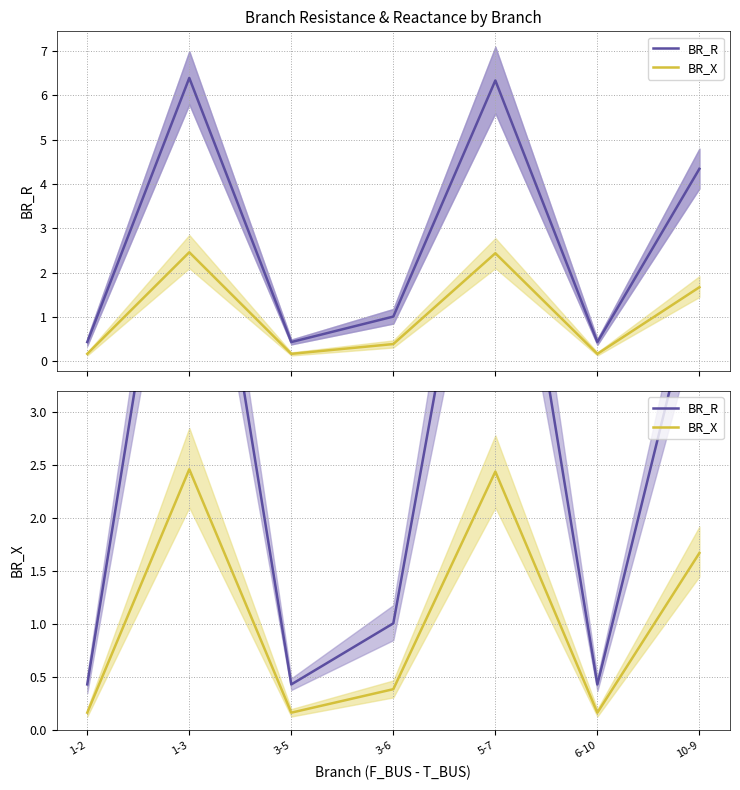

Is the value of BR_R at 3-6 greater than the value of BR_X at 6-10?

Yes